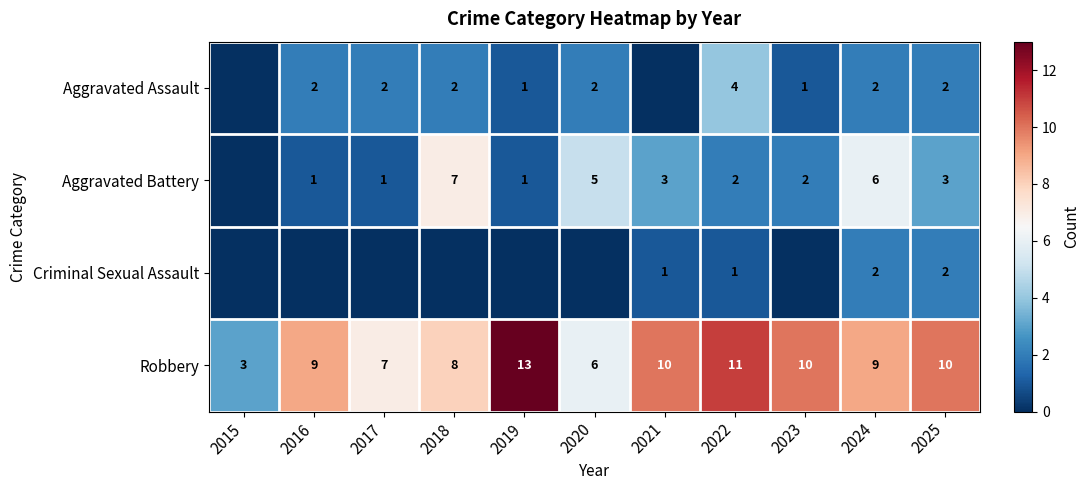

At which category is the sum across all series the highest?

2024